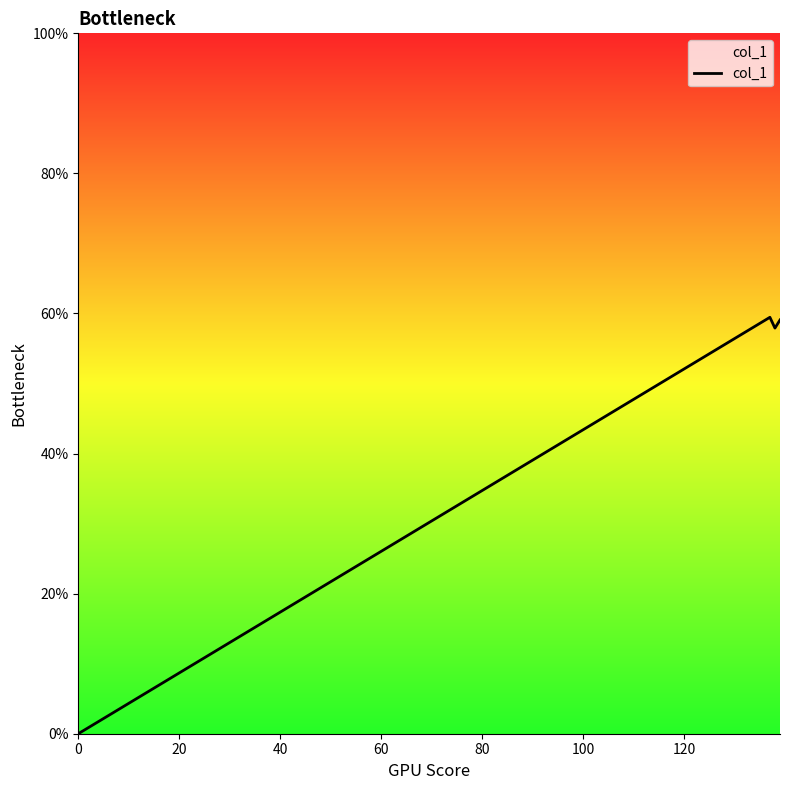

What is the difference between the maximum and minimum values?

59.5